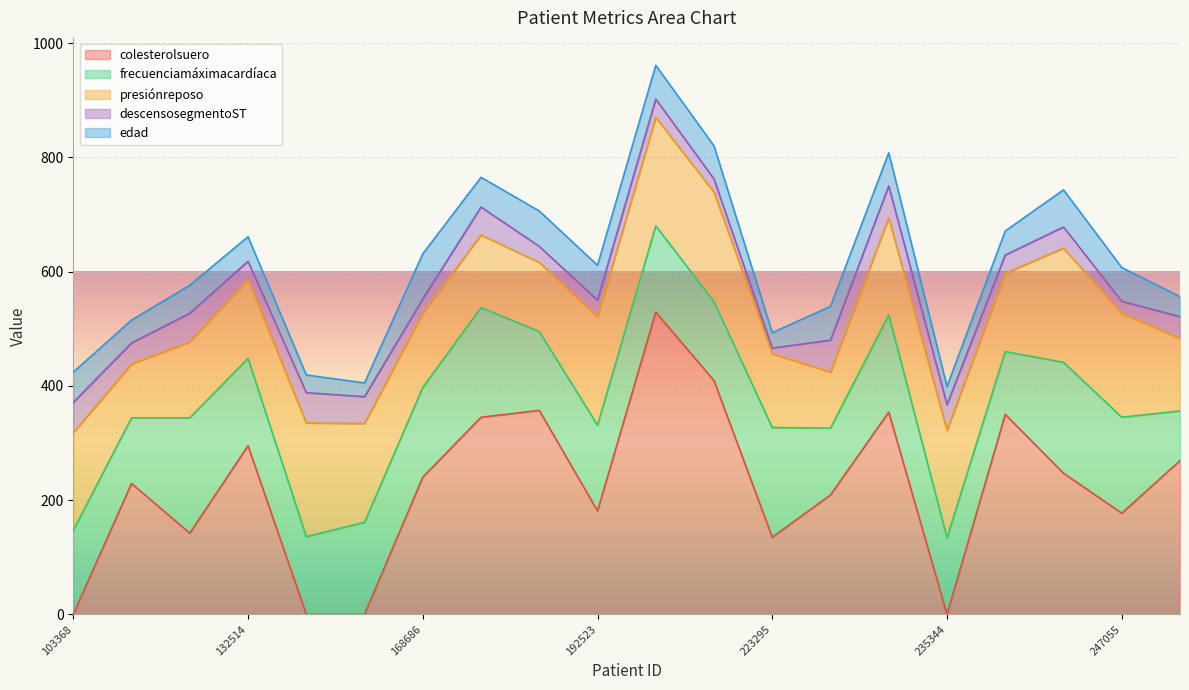

At which label does descensosegmentoST reach its minimum?

223295